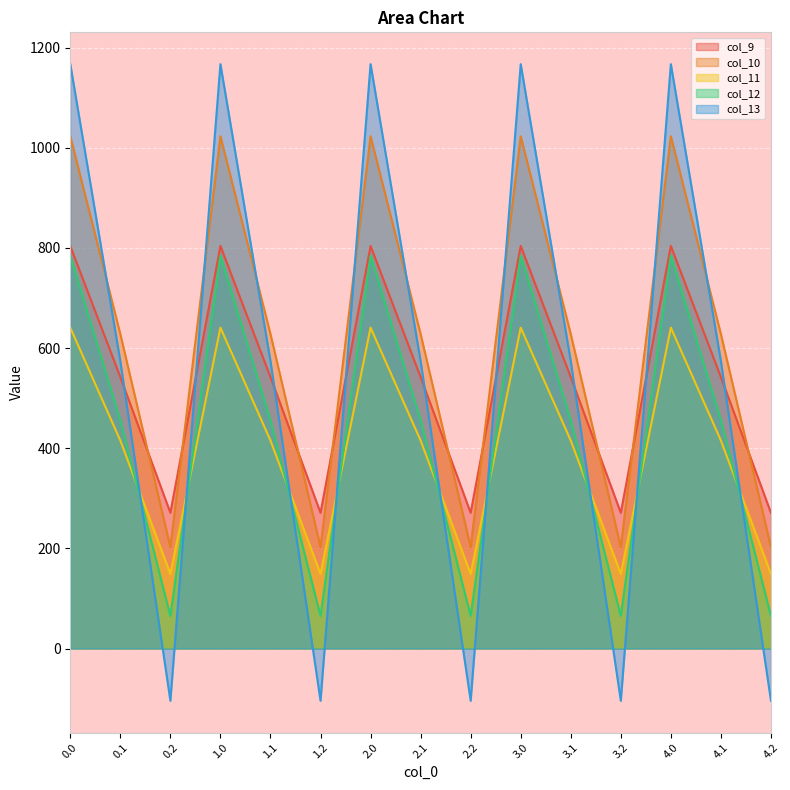

The col_10 series shows 202.5 at 2.2. True or false?

True